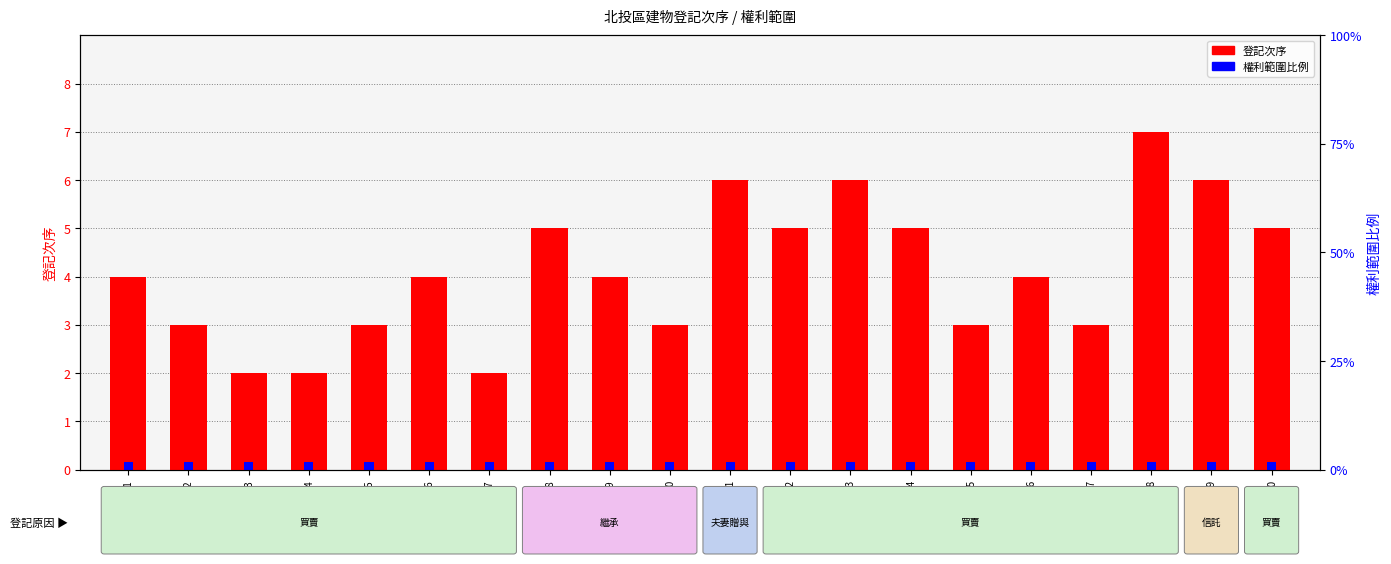

What is the average value?

4